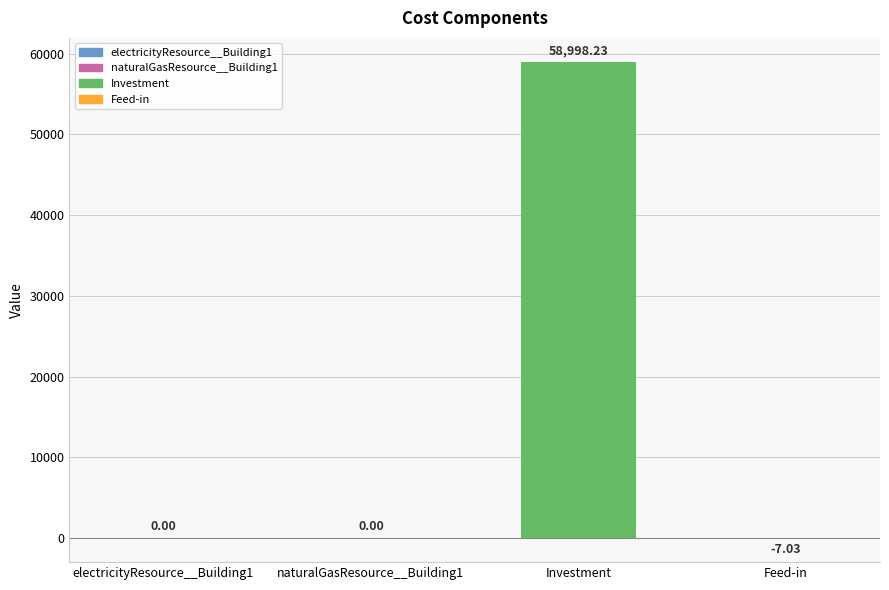

What is the sum of the values at electricityResource__Building1 and Feed-in?

-7.0